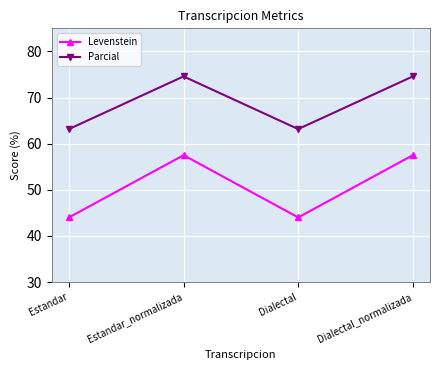

True or false: Levenstein has a value of 44.0 at Estandar.

True